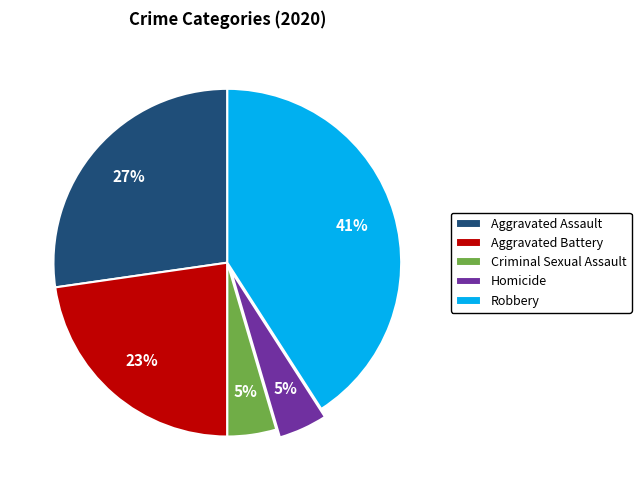

To the nearest percent, what percentage of the pie is Criminal Sexual Assault?

5%